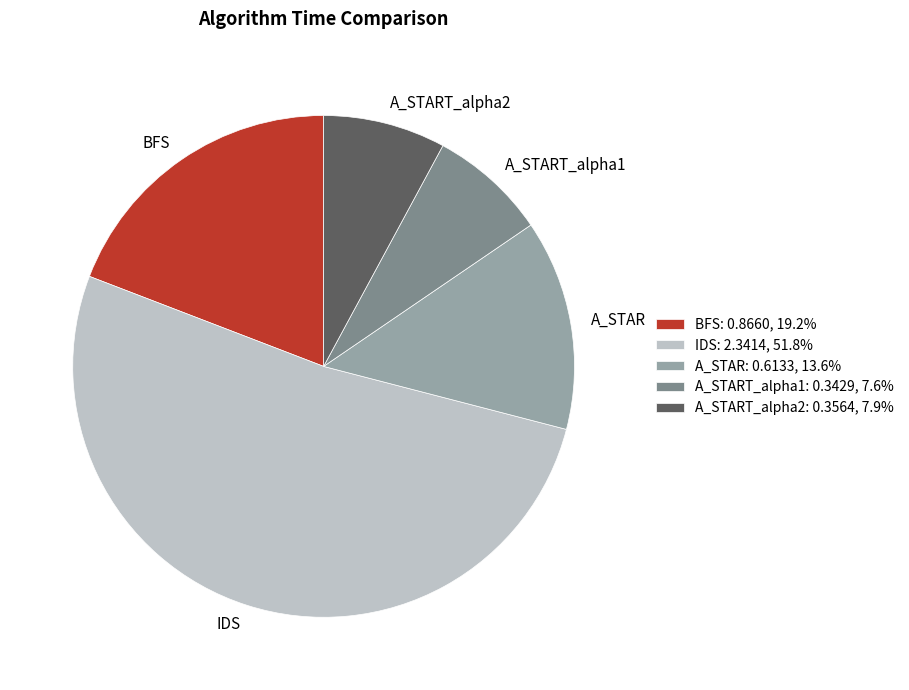

True or false: IDS accounts for 59% of the total.

False